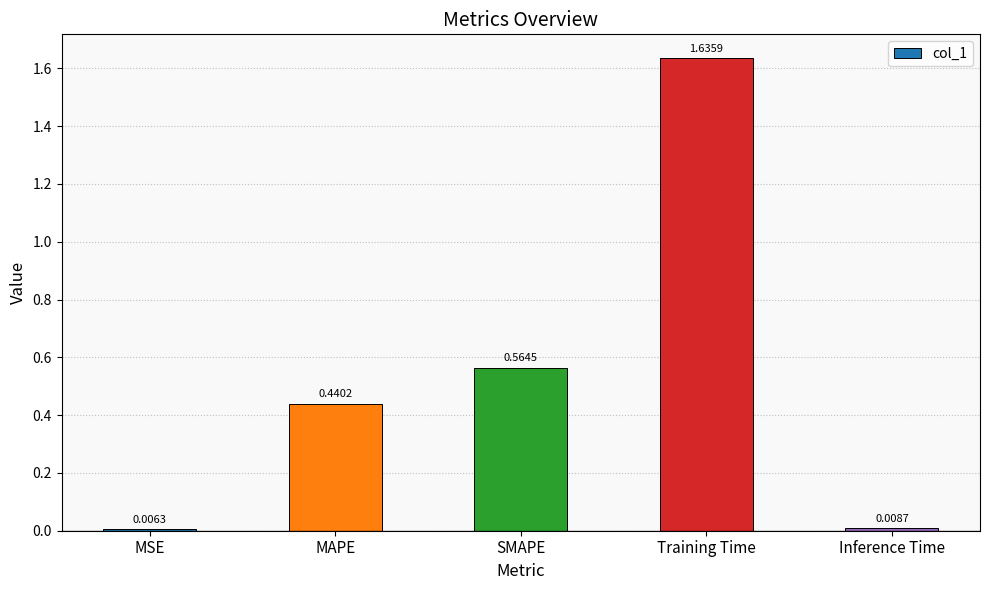

What is the average value?

0.5